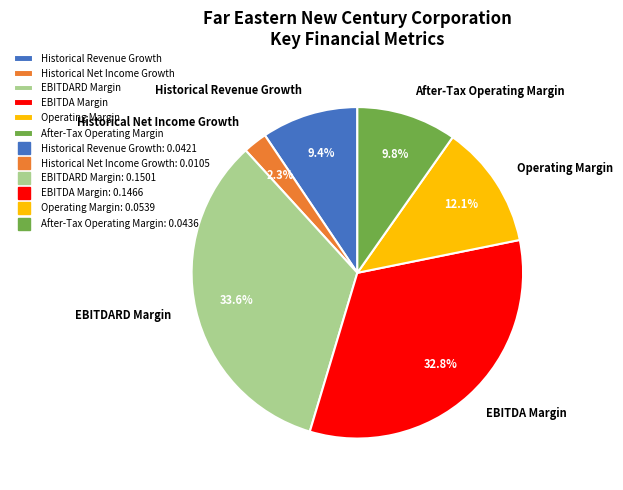

What percentage is the After-Tax Operating Margin slice, to the nearest percent?

10%